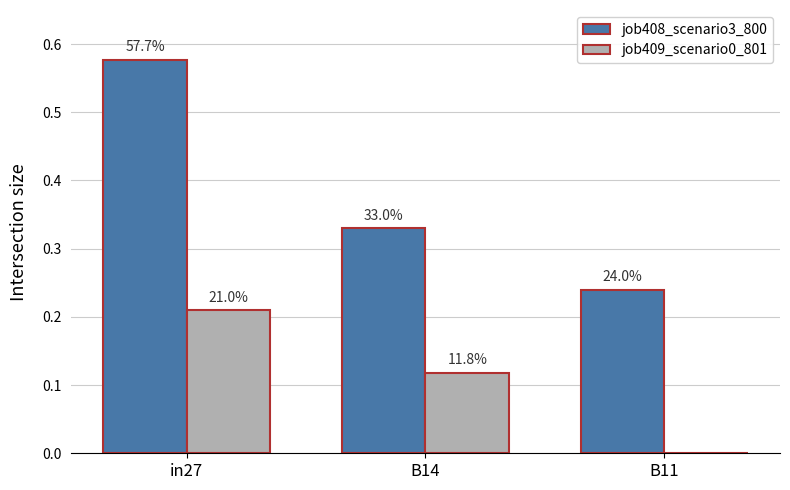

Between B14 and in27, which is larger?

in27